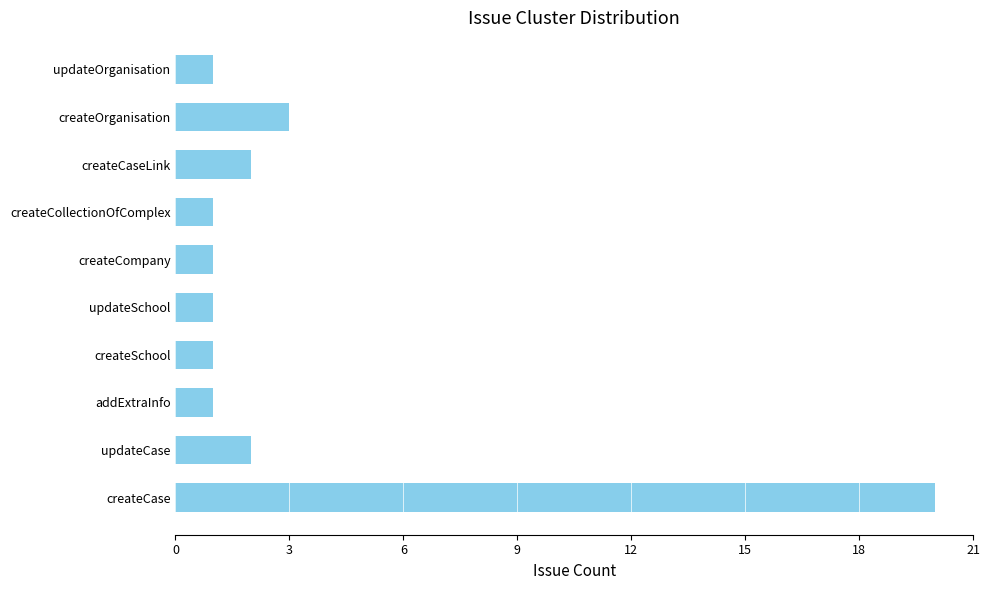

The value at createCompany is 2. True or false?

False